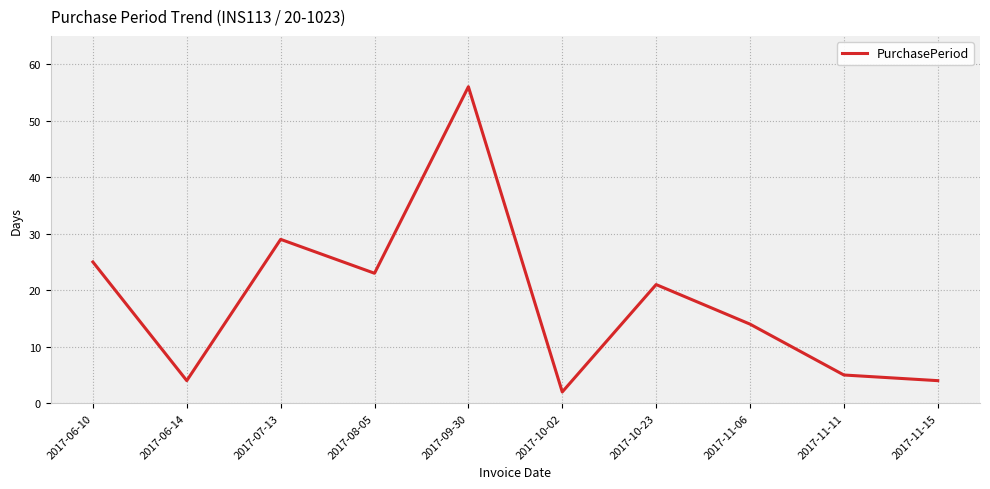

Reading right to left, extract all data points from this chart.

2017-11-15=4	2017-11-11=5	2017-11-06=14	2017-10-23=21	2017-10-02=2	2017-09-30=56	2017-08-05=23	2017-07-13=29	2017-06-14=4	2017-06-10=25